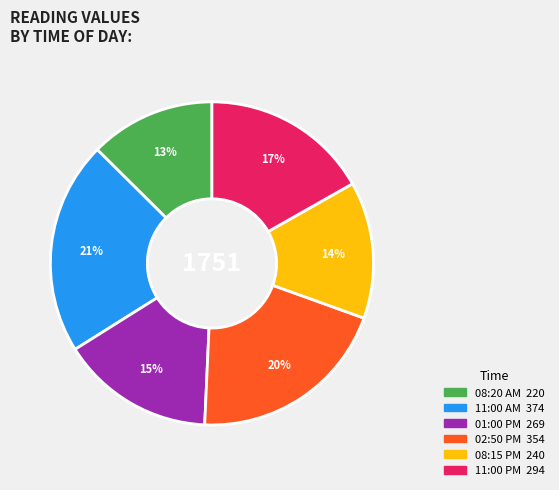

Rank the categories by value from highest to lowest.

11:00 AM, 02:50 PM, 11:00 PM, 01:00 PM, 08:15 PM, 08:20 AM